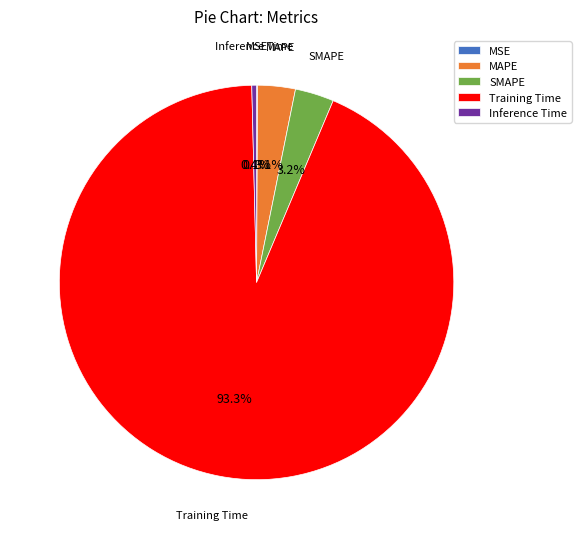

The Training Time slice represents 82% of the pie. True or false?

False